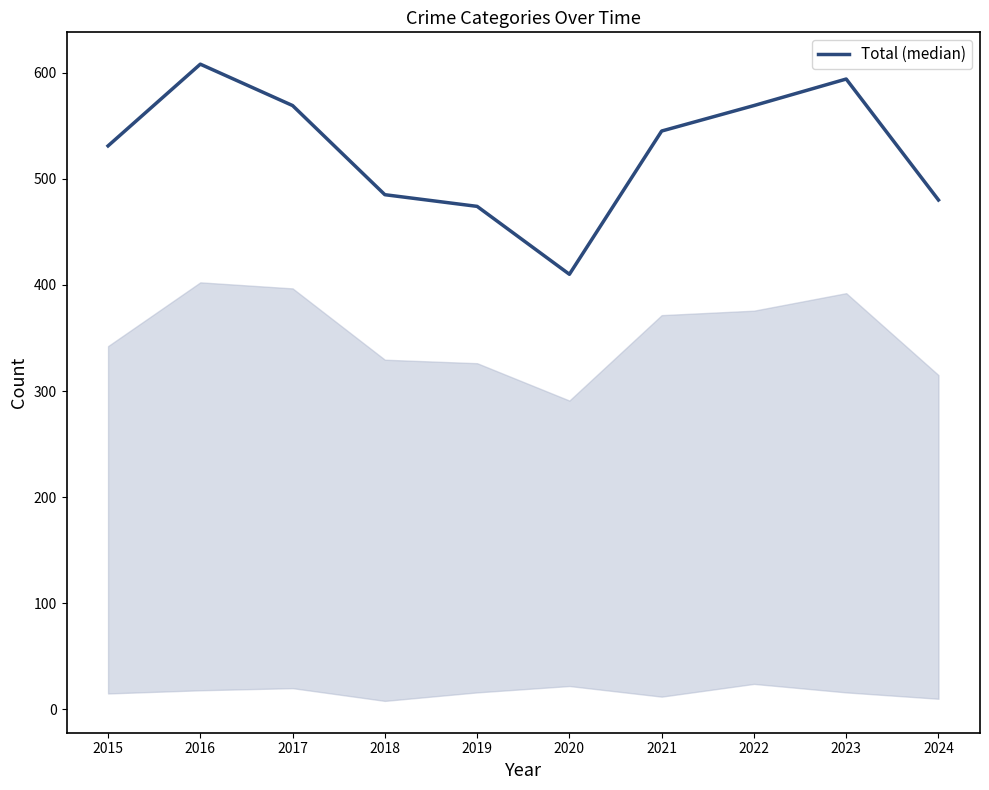

Between 2018 and 2015, which is larger?

2015